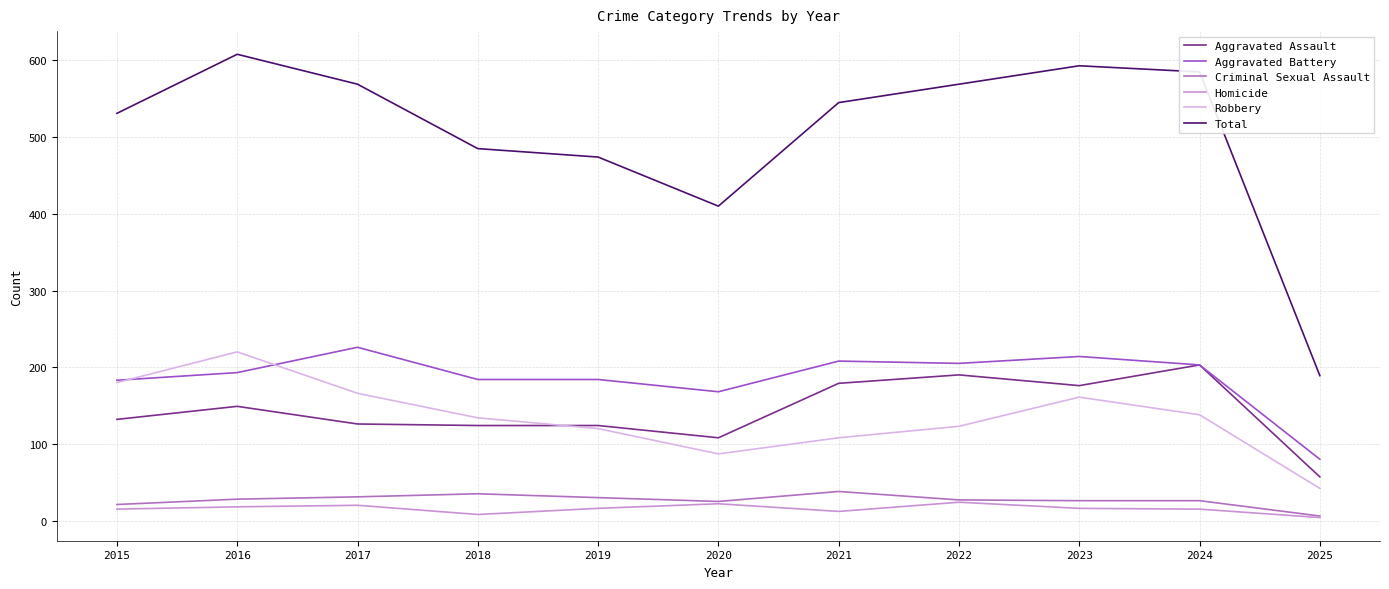

True or false: Aggravated Assault has more than 2 interior local peaks.

True